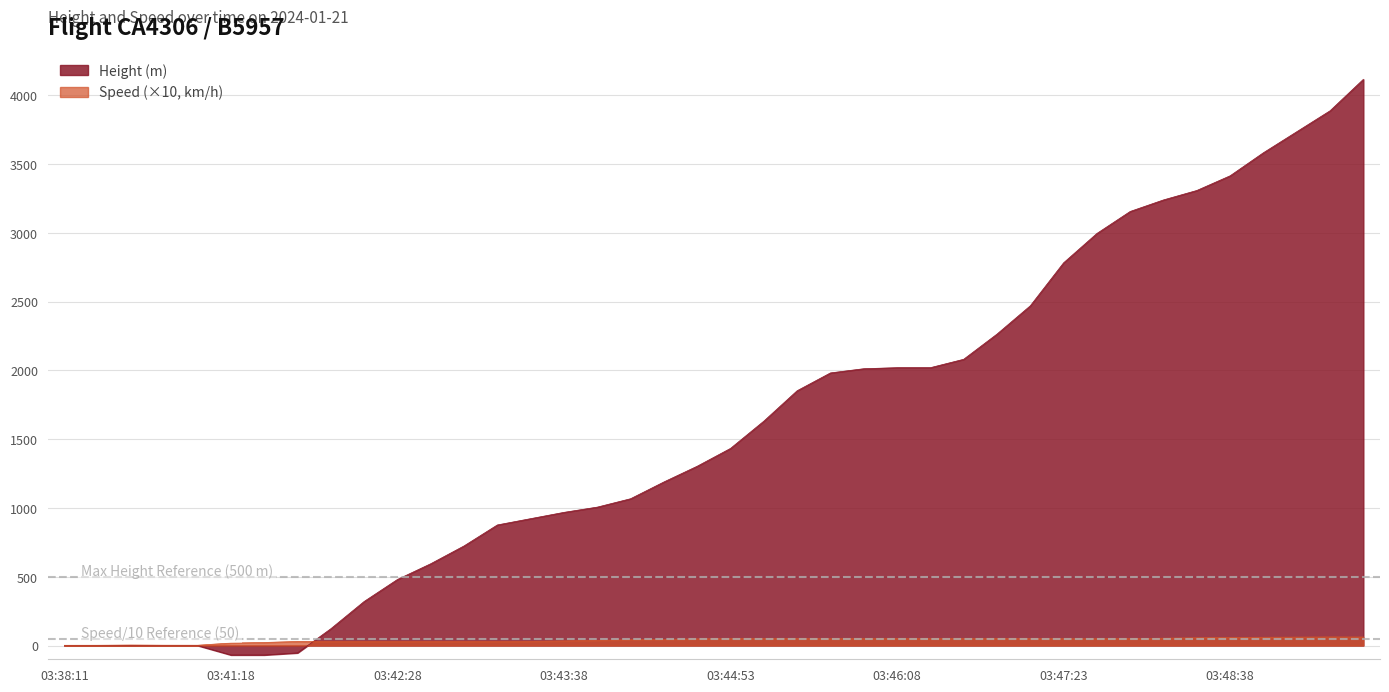

How many lines are shown in the chart?

2